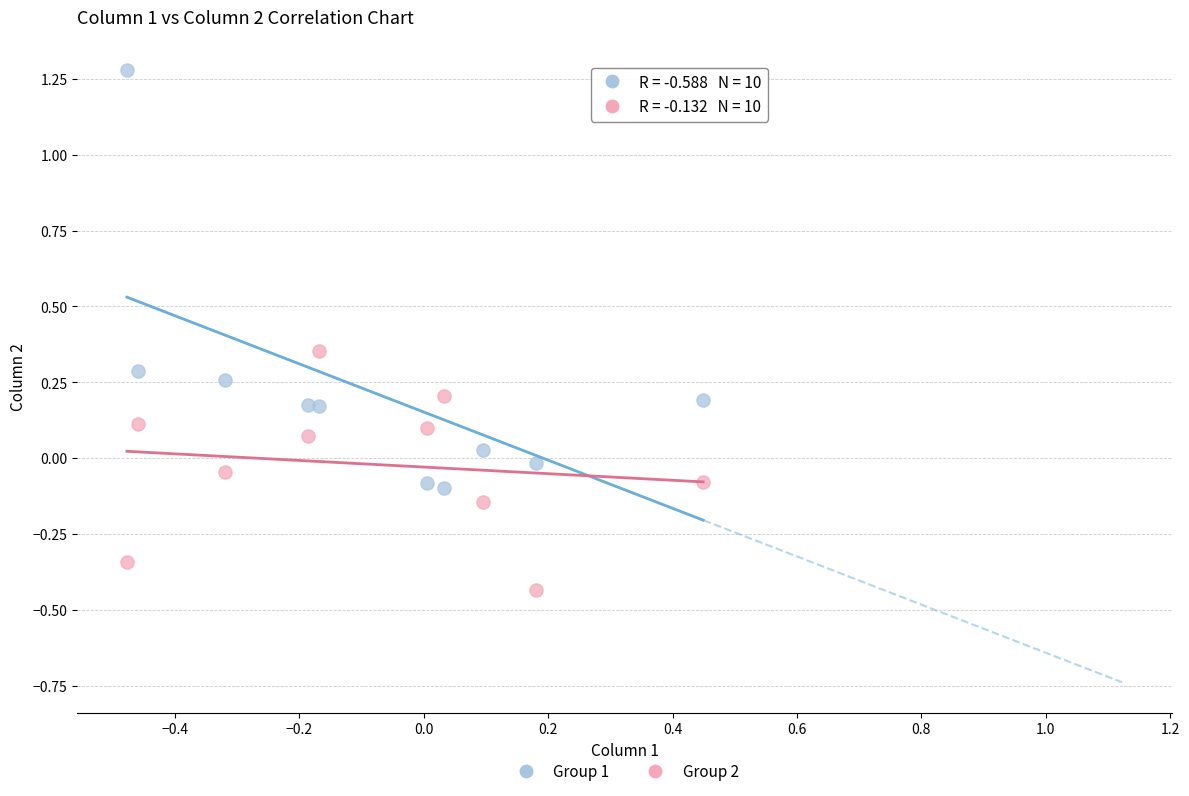

Which series has the largest Y range (max minus min)?

Group 1